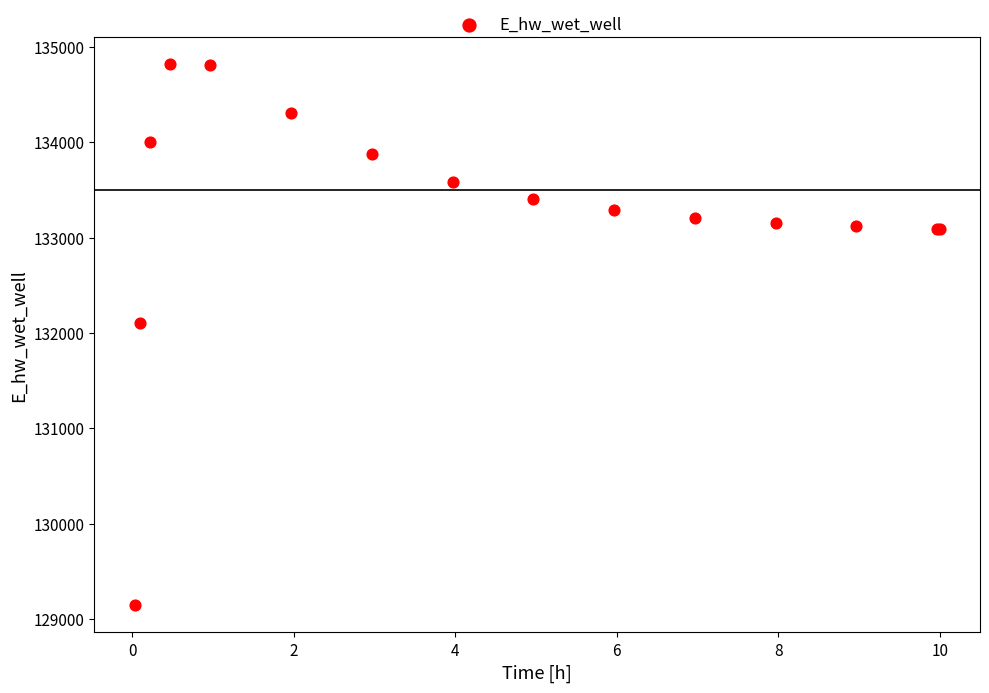

What Y value in the scatter plot is closest to 131981?

132105.7